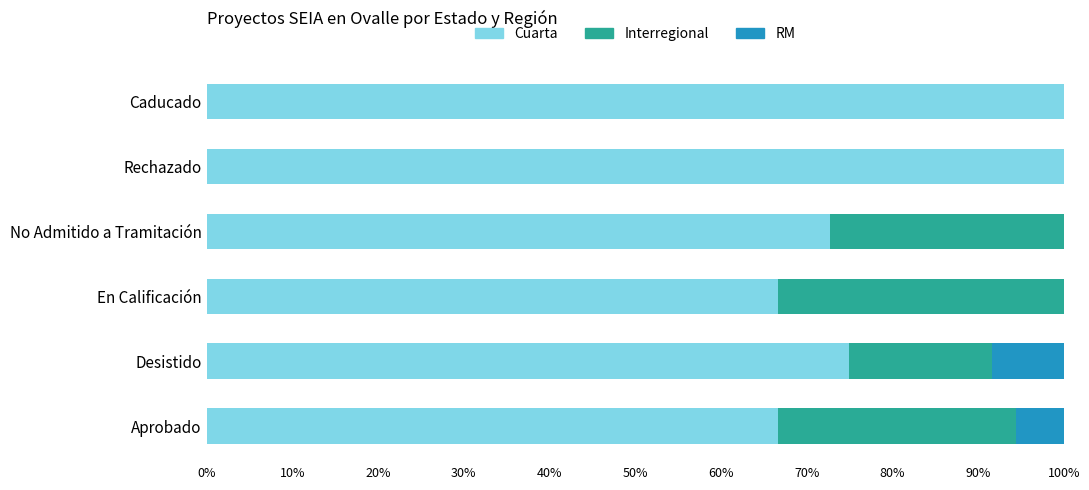

What is the sum of the Cuarta values at Rechazado and En Calificación?

166.7